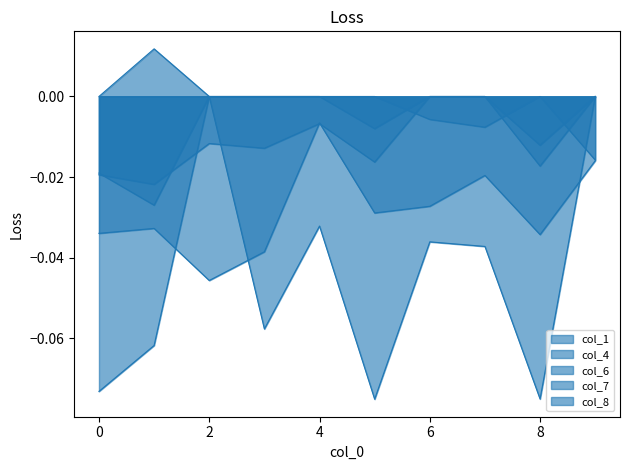

Where do col_7 and col_4 first cross each other?

1 and 2